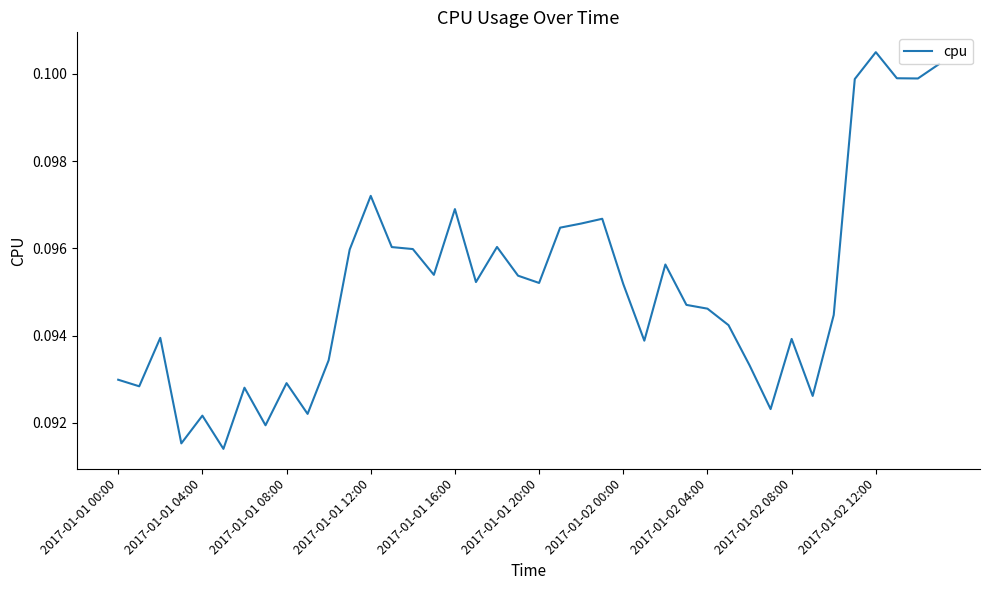

How many interior local valleys (lower than both neighbors) does the data have?

12